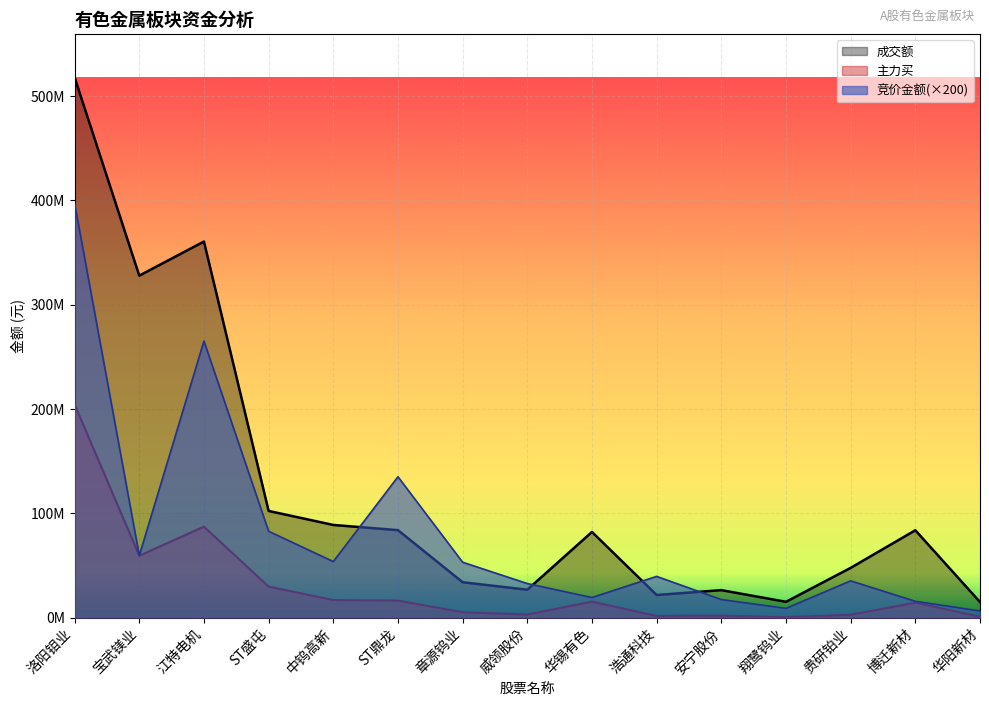

Rank the categories by 竞价金额 value from highest to lowest.

洛阳钼业, 江特电机, ST鼎龙, ST盛屯, 宝武镁业, 中钨高新, 章源钨业, 浩通科技, 贵研铂业, 威领股份, 华锡有色, 安宁股份, 博迁新材, 翔鹭钨业, 华阳新材